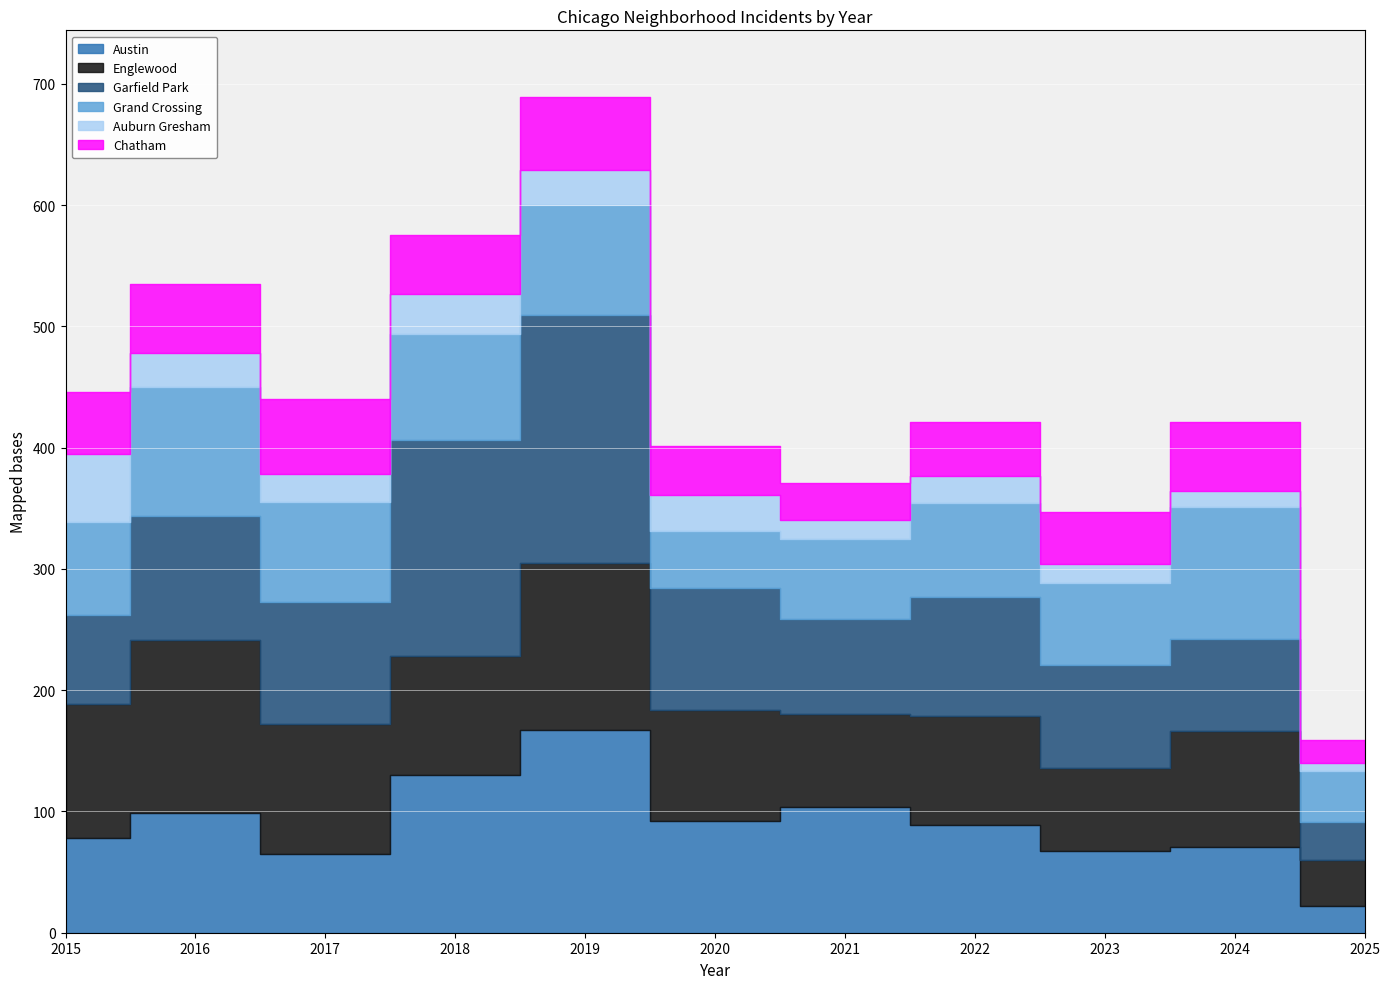

At which label does Auburn Gresham first exceed 23?

2015